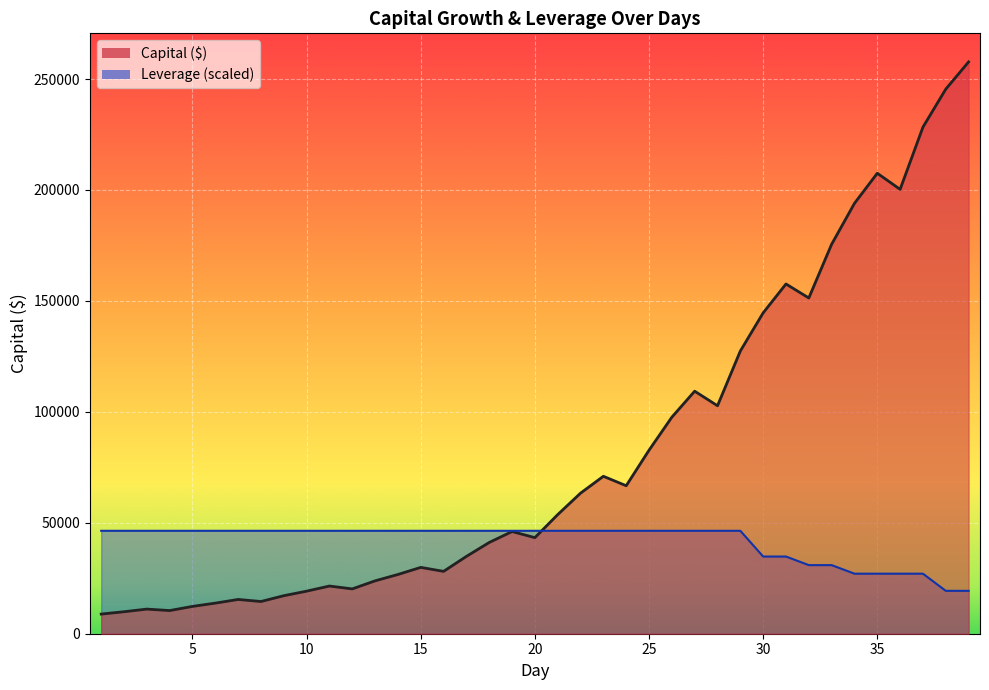

What is the maximum value shown in the chart?

257716.9